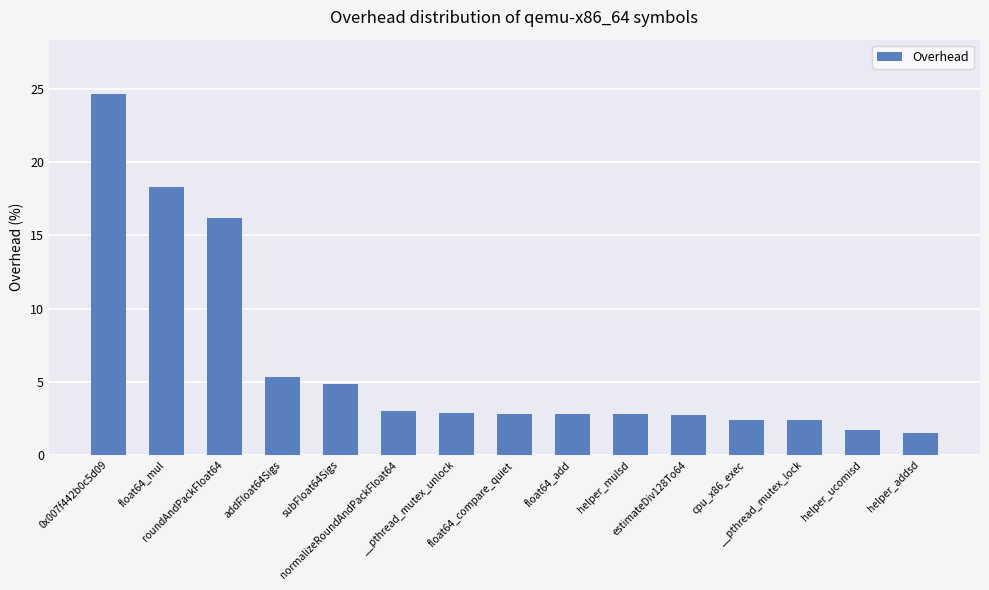

What is the maximum value shown in the chart?

24.7